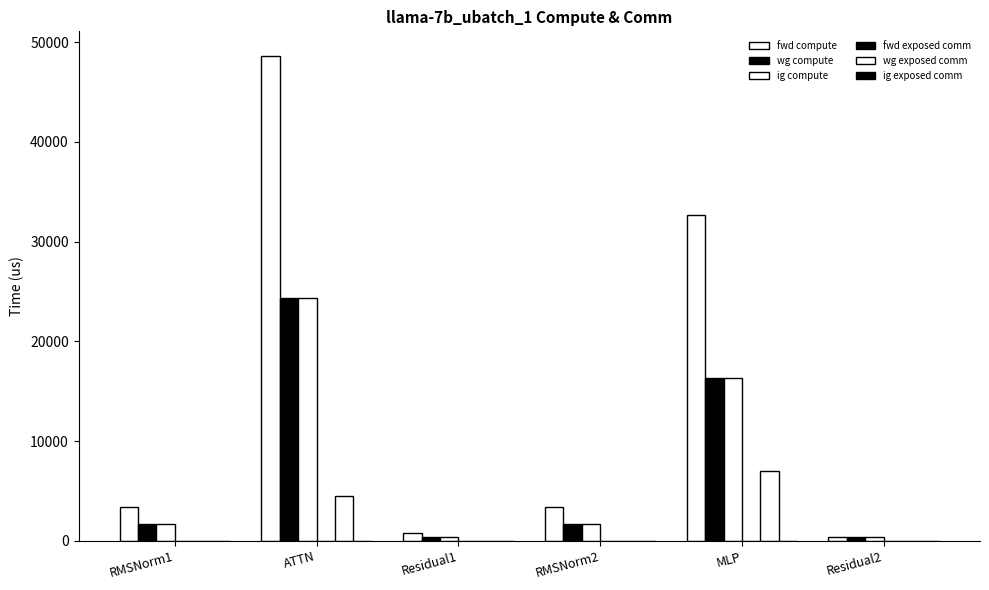

Rank the series at Residual1 from highest to lowest value.

fwd compute, wg compute, ig compute, fwd exposed comm, wg exposed comm, ig exposed comm